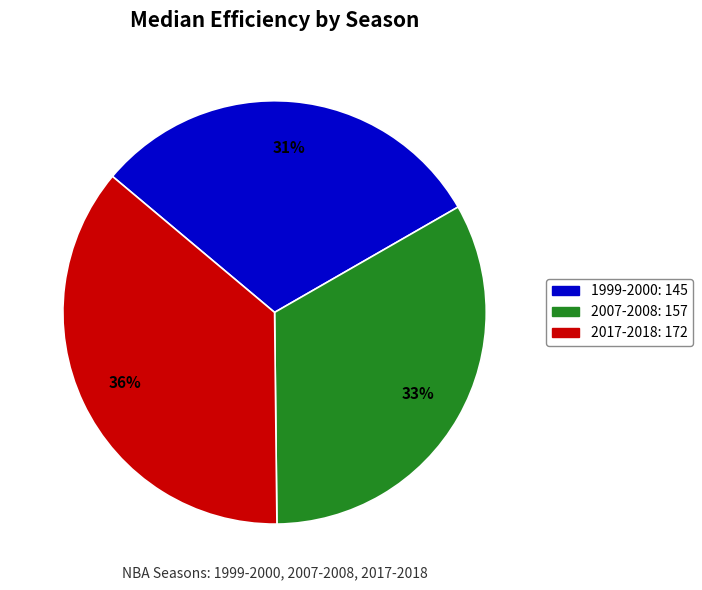

What is the ratio of the value at 1999-2000 to the value at 2007-2008?

0.9